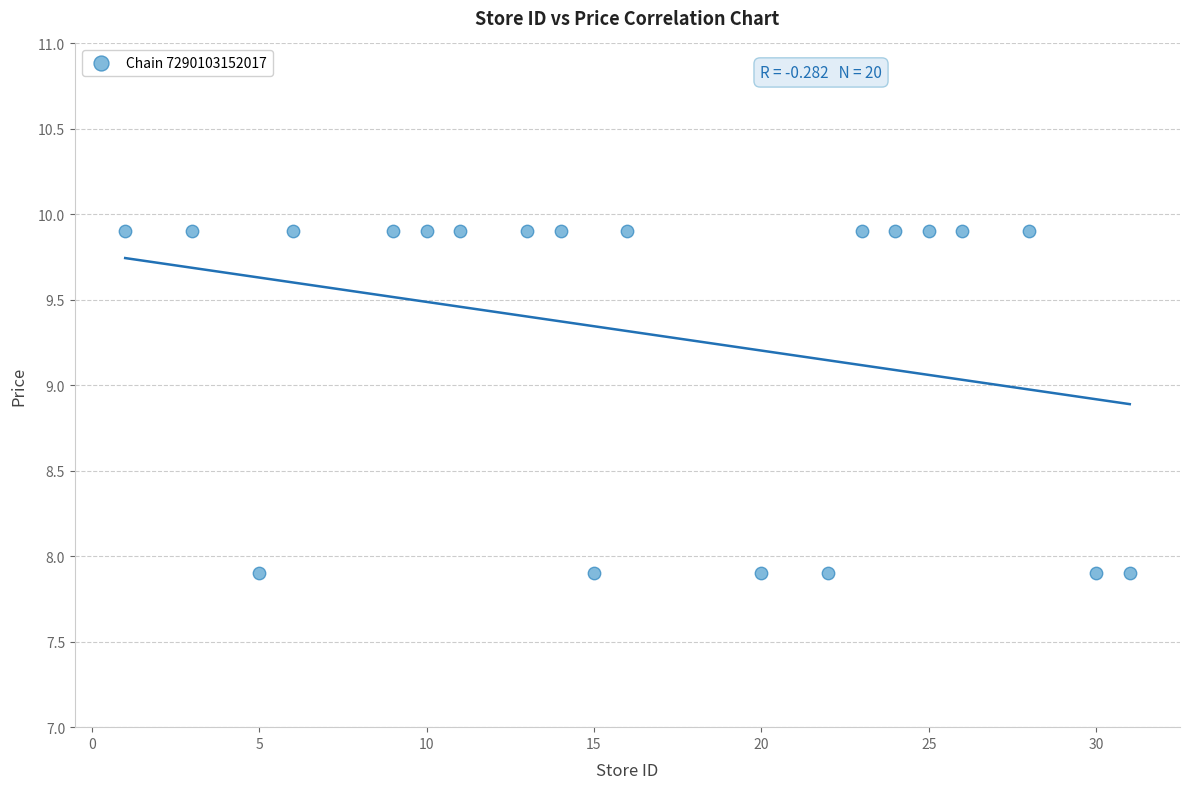

What is the range of Y values (max minus min)?

2.0